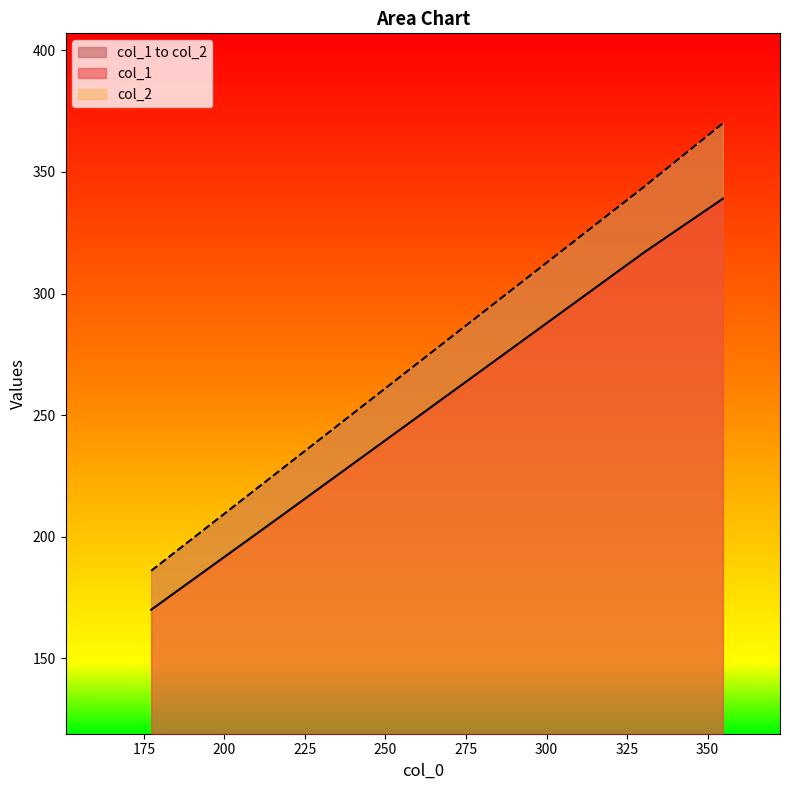

True or false: col_1 has a value of 339 at 354.75.

True